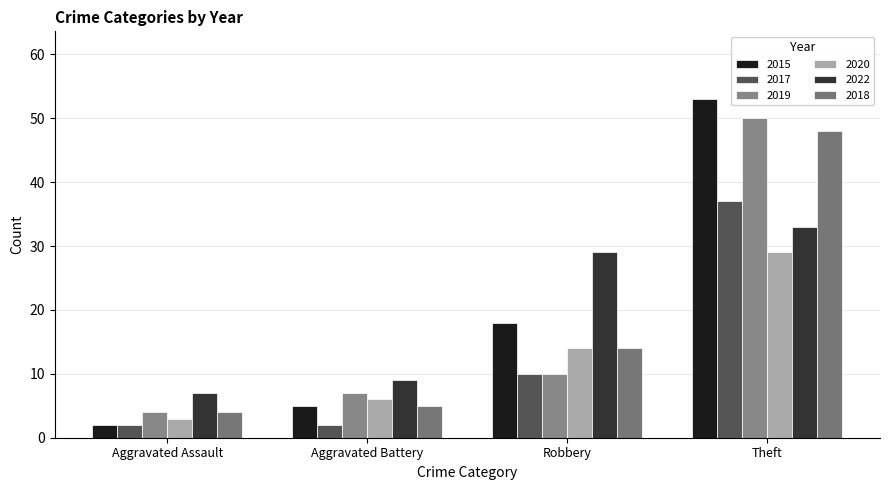

What is the total value across all series at Aggravated Battery?

34